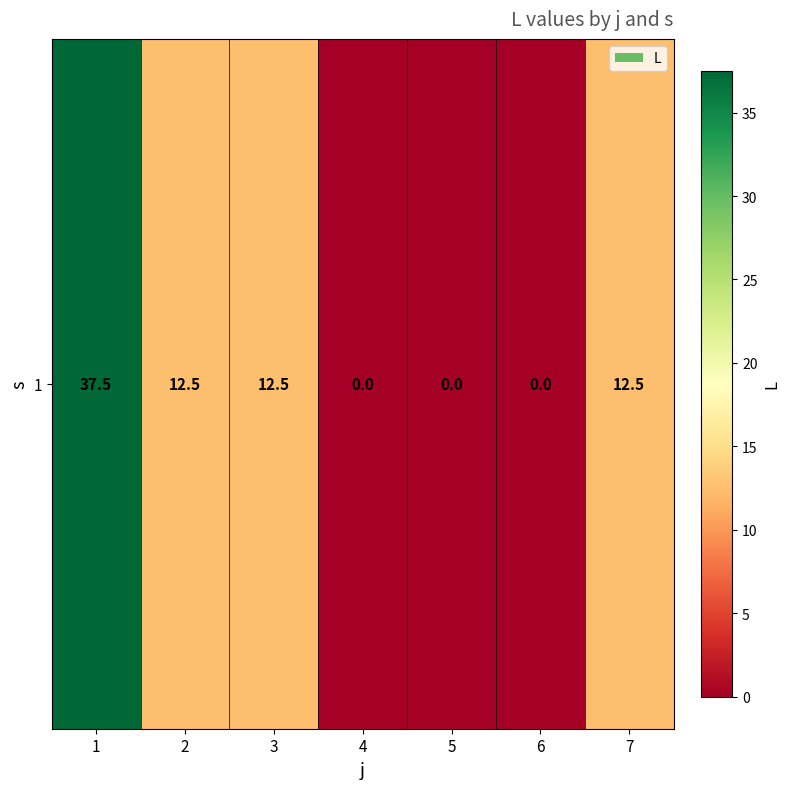

Where does the data first go above 12?

1